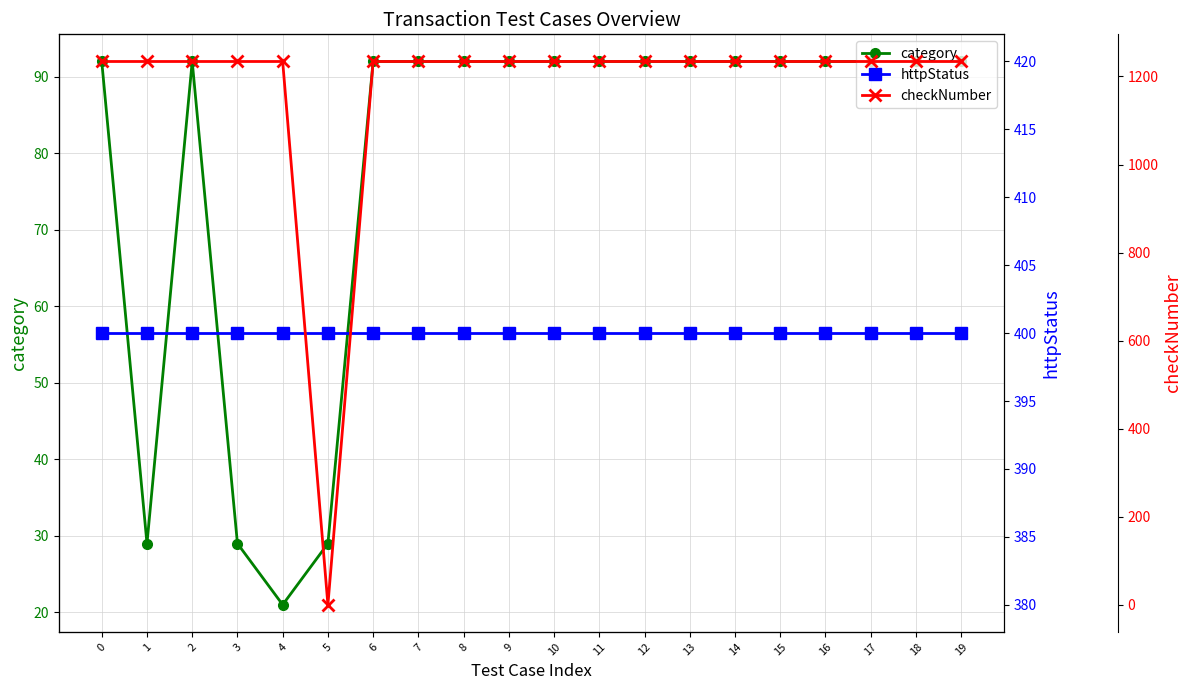

Reading left to right, list all the values displayed in this chart.

category: 92	29	92	29	21	29	92	92	92	92	92	92	92	92	92	92	92	92	92	92
httpStatus: 400	400	400	400	400	400	400	400	400	400	400	400	400	400	400	400	400	400	400	400
checkNumber: 1234	1234	1234	1234	1234	0	1234	1234	1234	1234	1234	1234	1234	1234	1234	1234	1234	1234	1234	1234